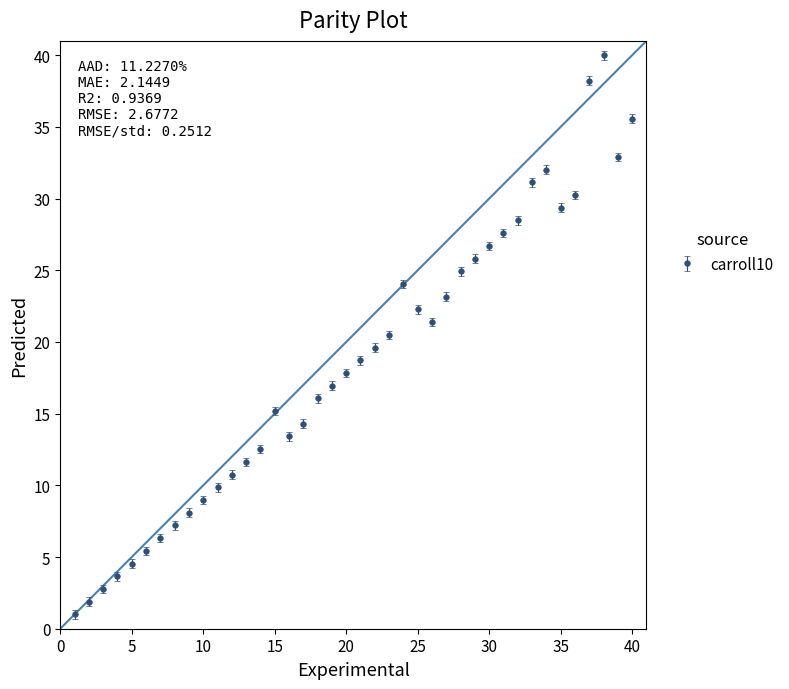

How many interior local peaks (higher than both neighbors) does the data have?

4